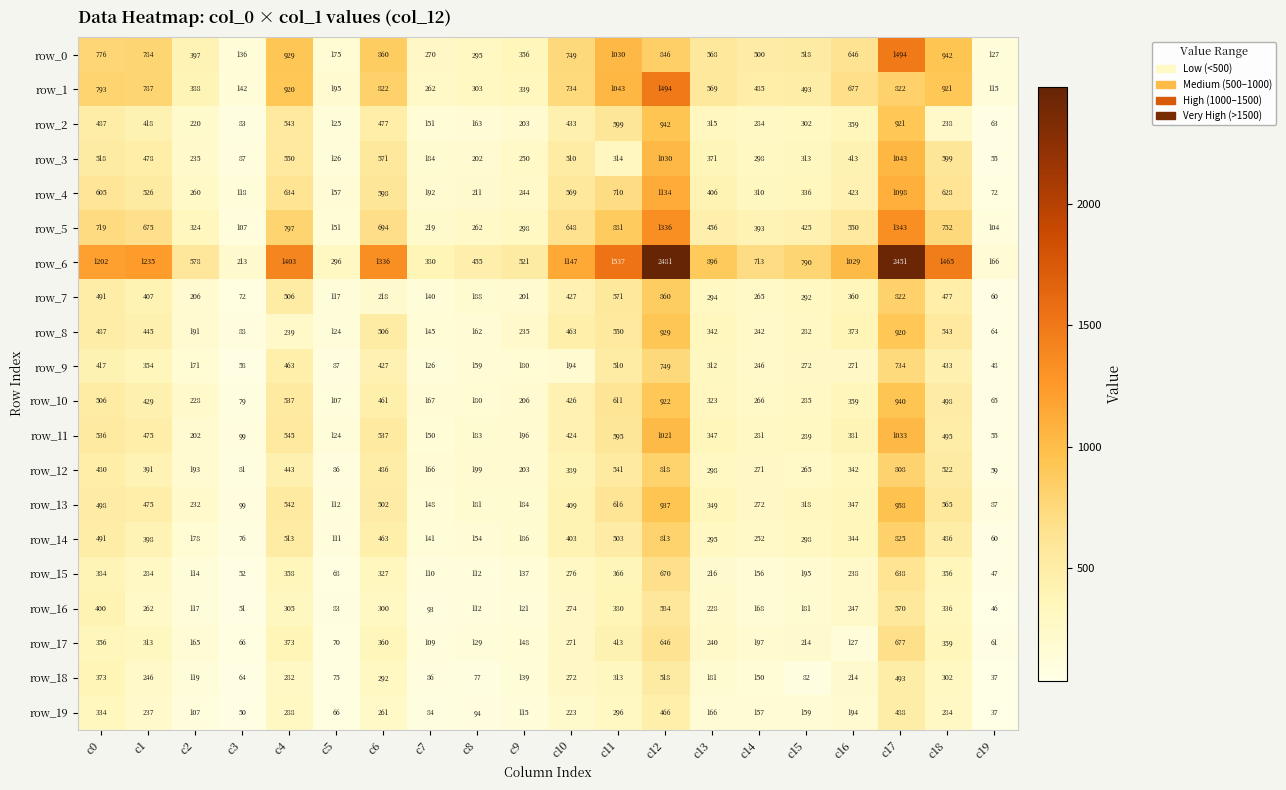

Reading left to right, transcribe all the data shown in this chart.

row_0: c0=776	c1=784	c2=397	c3=136	c4=929	c5=175	c6=860	c7=270	c8=295	c9=356	c10=749	c11=1030	c12=846	c13=568	c14=500	c15=518	c16=646	c17=1494	c18=942	c19=127
row_1: c0=793	c1=787	c2=388	c3=142	c4=920	c5=195	c6=822	c7=262	c8=303	c9=339	c10=734	c11=1043	c12=1494	c13=569	c14=485	c15=493	c16=677	c17=822	c18=921	c19=115
row_2: c0=487	c1=418	c2=220	c3=83	c4=543	c5=125	c6=477	c7=151	c8=163	c9=203	c10=433	c11=599	c12=942	c13=315	c14=284	c15=302	c16=359	c17=921	c18=238	c19=63
row_3: c0=518	c1=478	c2=235	c3=87	c4=550	c5=126	c6=571	c7=184	c8=202	c9=250	c10=510	c11=314	c12=1030	c13=371	c14=298	c15=313	c16=413	c17=1043	c18=599	c19=55
row_4: c0=605	c1=526	c2=260	c3=118	c4=634	c5=157	c6=598	c7=192	c8=211	c9=244	c10=569	c11=710	c12=1134	c13=406	c14=310	c15=336	c16=423	c17=1098	c18=628	c19=72
row_5: c0=719	c1=675	c2=324	c3=107	c4=797	c5=151	c6=694	c7=219	c8=262	c9=298	c10=648	c11=881	c12=1336	c13=456	c14=393	c15=425	c16=550	c17=1343	c18=752	c19=104
row_6: c0=1202	c1=1235	c2=578	c3=213	c4=1403	c5=296	c6=1336	c7=380	c8=455	c9=521	c10=1147	c11=1537	c12=2481	c13=896	c14=713	c15=790	c16=1029	c17=2451	c18=1465	c19=166
row_7: c0=491	c1=407	c2=206	c3=72	c4=506	c5=117	c6=218	c7=140	c8=188	c9=201	c10=427	c11=571	c12=860	c13=294	c14=265	c15=292	c16=360	c17=822	c18=477	c19=60
row_8: c0=487	c1=445	c2=191	c3=88	c4=239	c5=124	c6=506	c7=145	c8=162	c9=235	c10=463	c11=550	c12=929	c13=342	c14=242	c15=282	c16=373	c17=920	c18=543	c19=64
row_9: c0=417	c1=354	c2=171	c3=58	c4=463	c5=87	c6=427	c7=126	c8=159	c9=180	c10=194	c11=510	c12=749	c13=312	c14=246	c15=272	c16=271	c17=734	c18=433	c19=48
row_10: c0=506	c1=429	c2=228	c3=79	c4=537	c5=107	c6=461	c7=167	c8=180	c9=206	c10=426	c11=611	c12=922	c13=323	c14=266	c15=285	c16=359	c17=940	c18=498	c19=65
row_11: c0=536	c1=475	c2=202	c3=99	c4=545	c5=124	c6=537	c7=150	c8=183	c9=196	c10=424	c11=595	c12=1021	c13=347	c14=281	c15=289	c16=381	c17=1033	c18=495	c19=55
row_12: c0=480	c1=391	c2=193	c3=81	c4=443	c5=86	c6=486	c7=166	c8=199	c9=203	c10=389	c11=541	c12=818	c13=298	c14=271	c15=265	c16=342	c17=808	c18=522	c19=59
row_13: c0=498	c1=475	c2=232	c3=99	c4=542	c5=112	c6=502	c7=148	c8=181	c9=184	c10=409	c11=616	c12=937	c13=349	c14=272	c15=318	c16=347	c17=958	c18=565	c19=87
row_14: c0=491	c1=398	c2=178	c3=76	c4=513	c5=111	c6=463	c7=141	c8=154	c9=186	c10=403	c11=503	c12=813	c13=295	c14=252	c15=298	c16=344	c17=825	c18=486	c19=60
row_15: c0=384	c1=284	c2=114	c3=52	c4=358	c5=68	c6=327	c7=110	c8=112	c9=137	c10=276	c11=366	c12=670	c13=216	c14=156	c15=195	c16=238	c17=638	c18=356	c19=47
row_16: c0=400	c1=262	c2=117	c3=51	c4=305	c5=83	c6=300	c7=93	c8=112	c9=121	c10=274	c11=380	c12=584	c13=228	c14=168	c15=181	c16=247	c17=570	c18=336	c19=46
row_17: c0=356	c1=313	c2=165	c3=66	c4=373	c5=70	c6=360	c7=109	c8=129	c9=148	c10=271	c11=413	c12=646	c13=240	c14=197	c15=214	c16=127	c17=677	c18=359	c19=61
row_18: c0=373	c1=246	c2=119	c3=64	c4=282	c5=75	c6=292	c7=86	c8=77	c9=139	c10=272	c11=313	c12=518	c13=181	c14=150	c15=82	c16=214	c17=493	c18=302	c19=37
row_19: c0=334	c1=237	c2=107	c3=50	c4=288	c5=66	c6=261	c7=84	c8=94	c9=115	c10=223	c11=296	c12=466	c13=166	c14=157	c15=159	c16=194	c17=488	c18=284	c19=37